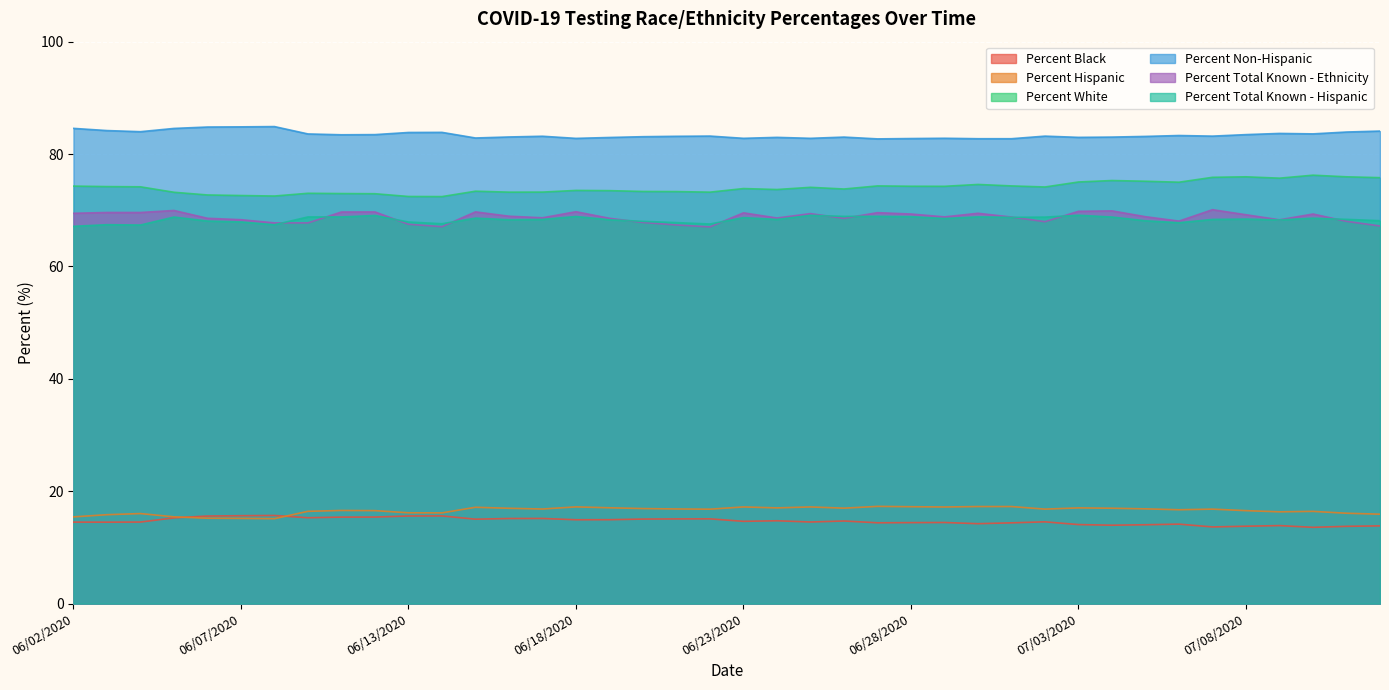

List the series in order of their peak value, highest first.

Percent Non-Hispanic, Percent White, Percent Total Known - Ethnicity, Percent Total Known - Hispanic, Percent Hispanic, Percent Black